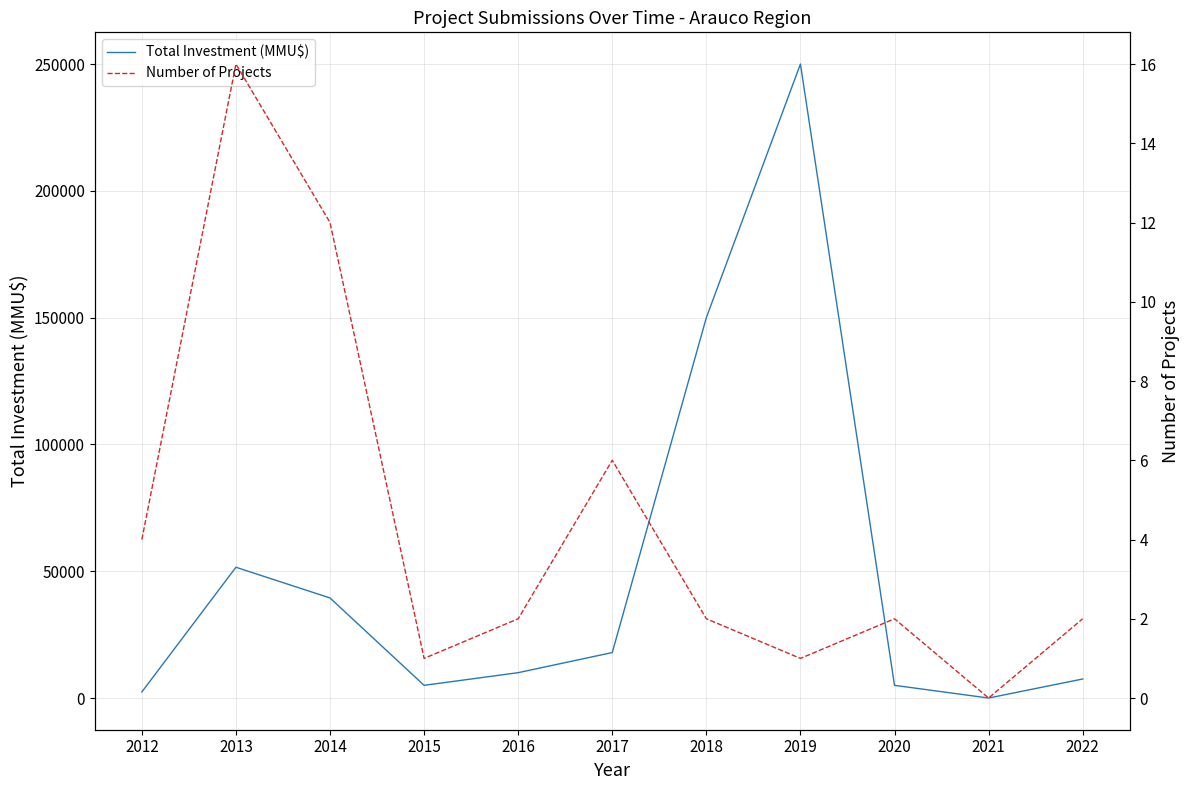

Which series has the largest range (max minus min)?

Total Investment (MMU$)